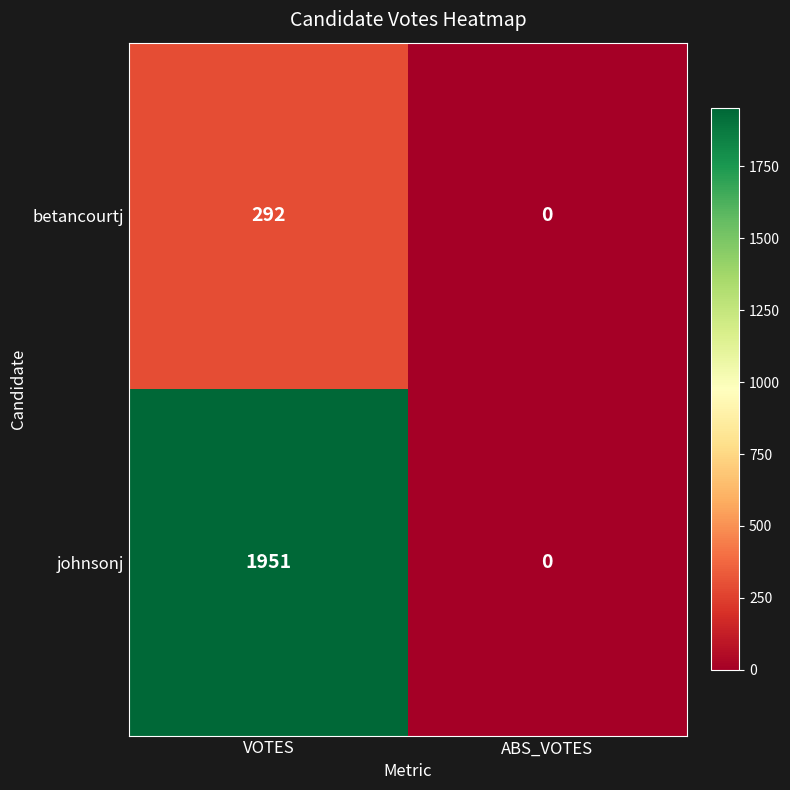

Reading left to right, what are all the values shown in this chart?

betancourtj: 292	0
johnsonj: 1951	0